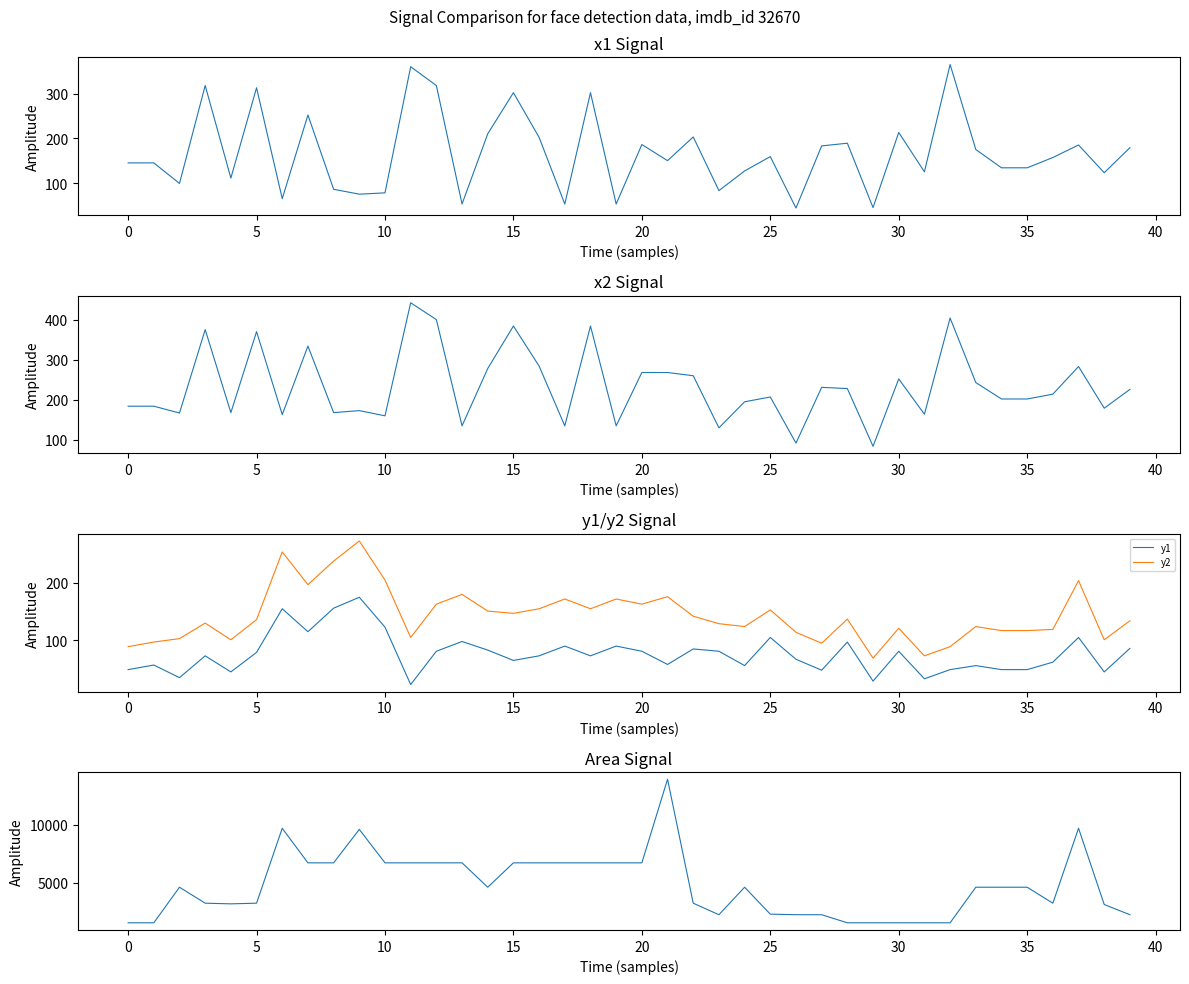

True or false: y2 and y1 cross at least once.

False